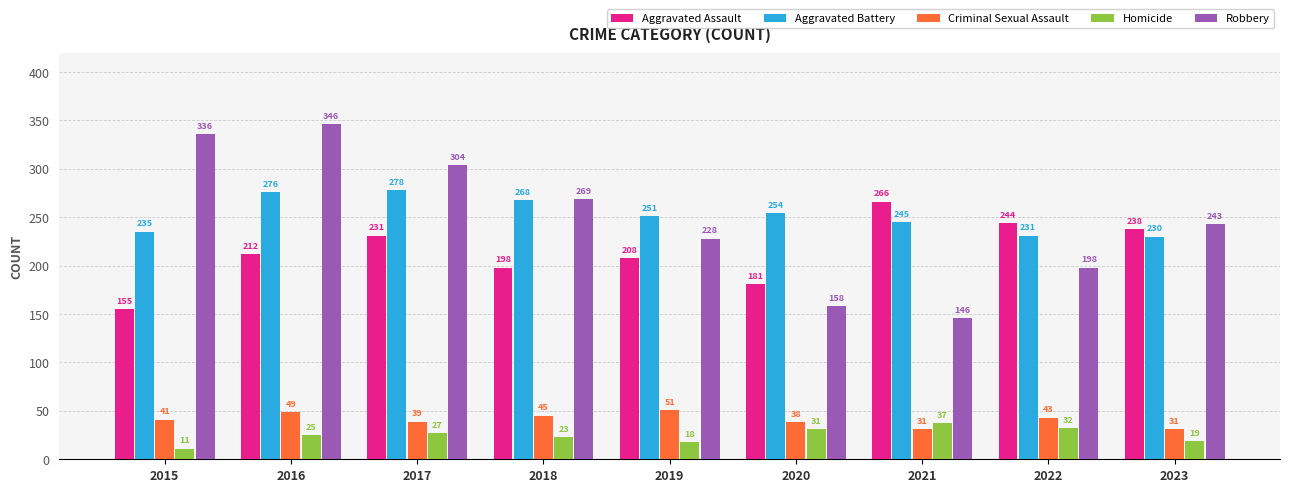

How many bars are there in total?

45